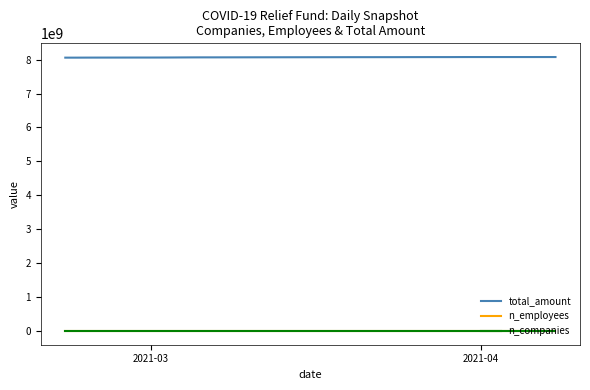

Which series has the largest total across all categories?

total_amount